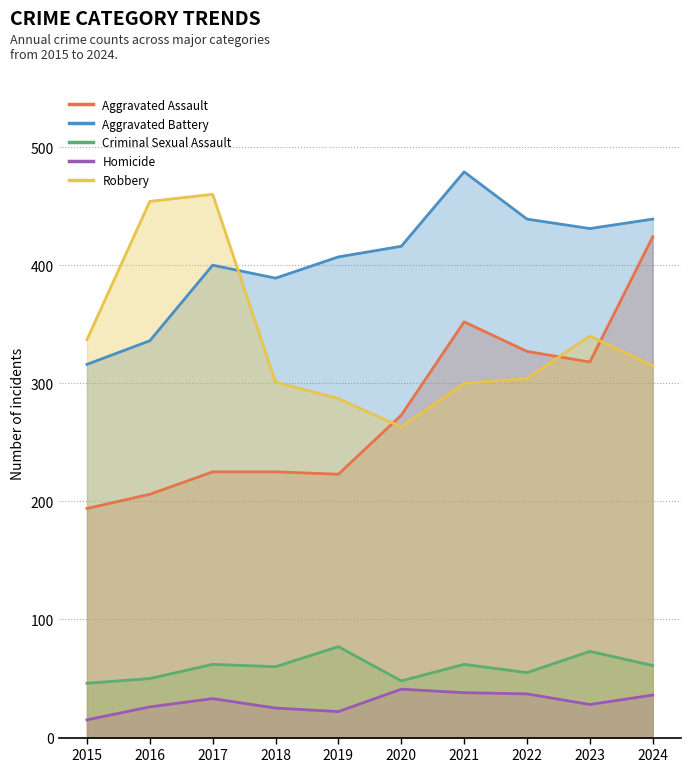

How many times do Aggravated Assault and Robbery cross each other?

3